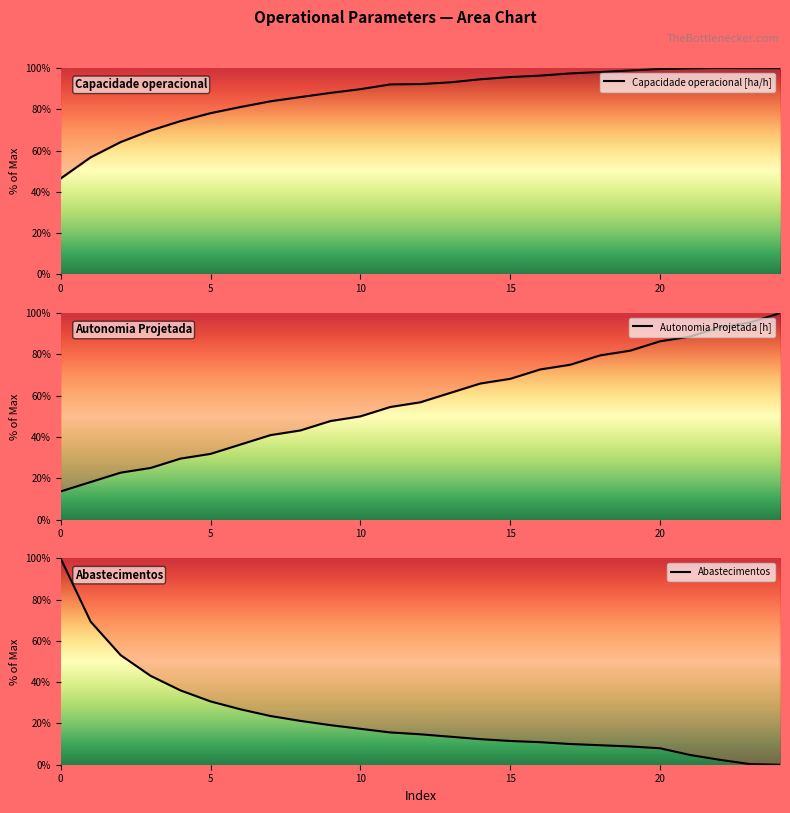

How many categories are shown in the chart?

25